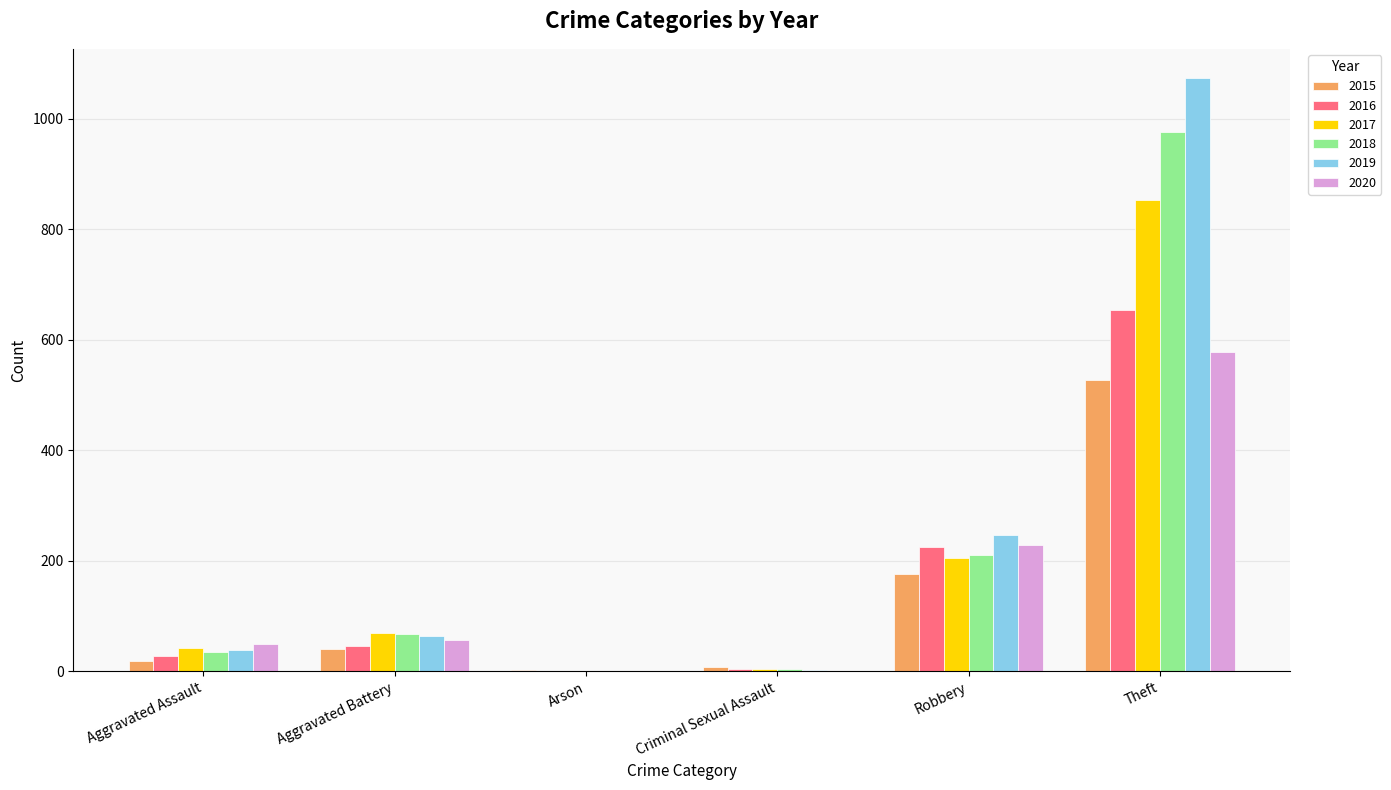

Is it true that 2015 equals 40 at Aggravated Battery?

True